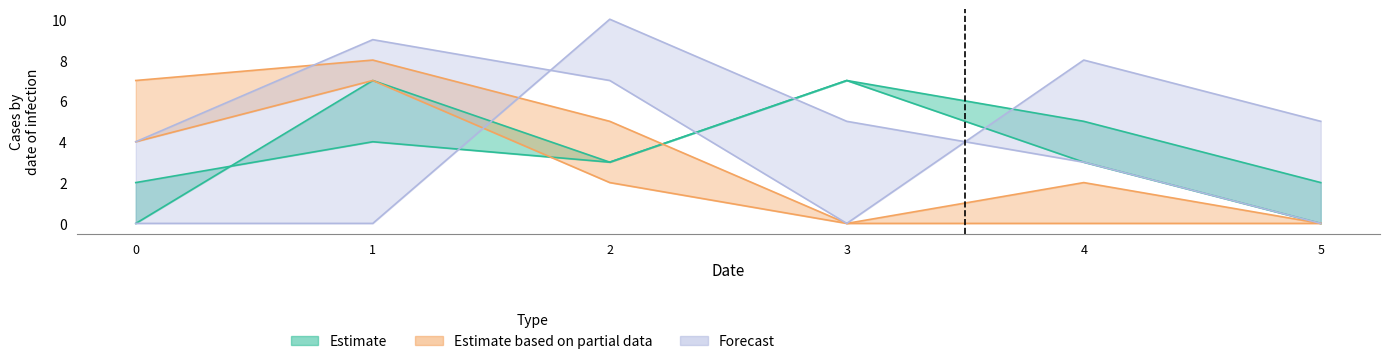

Reading left to right, what are all the values shown in this chart?

col_15: 0=2	1=4	2=3	3=7	4=5	5=2
col_1: 0=0	1=7	2=3	3=7	4=3	5=0
col_7: 0=7	1=8	2=5	3=0	4=0	5=0
col_11: 0=4	1=7	2=2	3=0	4=2	5=0
col_14: 0=4	1=9	2=7	3=0	4=8	5=5
col_16: 0=0	1=0	2=10	3=5	4=3	5=0